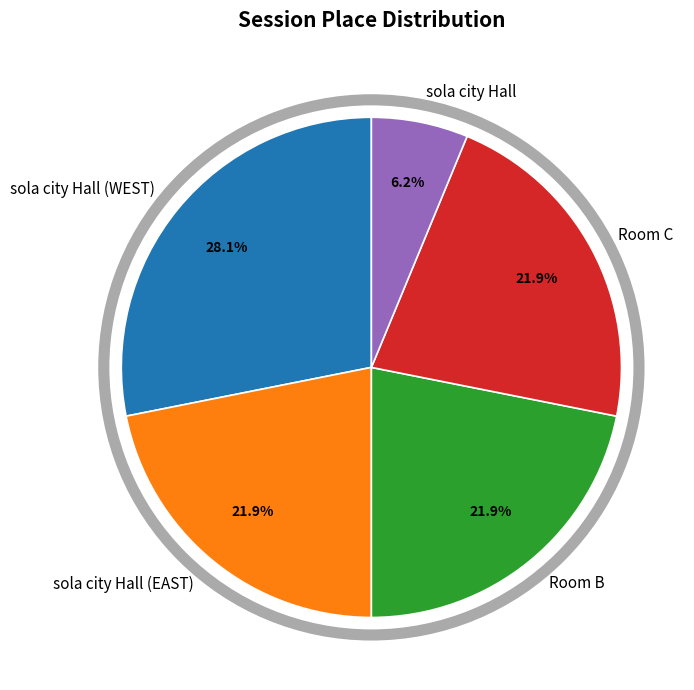

Approximately how many times larger is the value at sola city Hall (EAST) compared to sola city Hall?

3.5